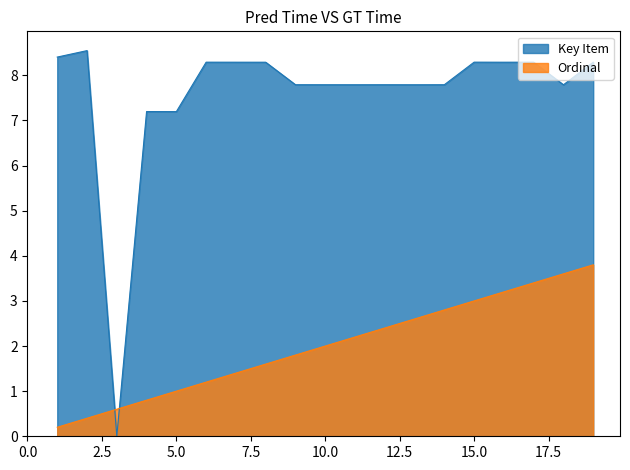

What is the total value across all series at 12?

10.2